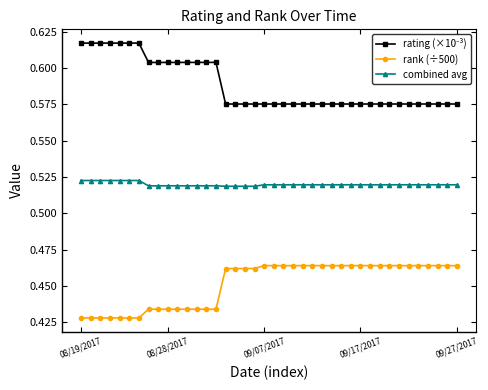

True or false: rank (÷500) and combined avg cross at least once.

False